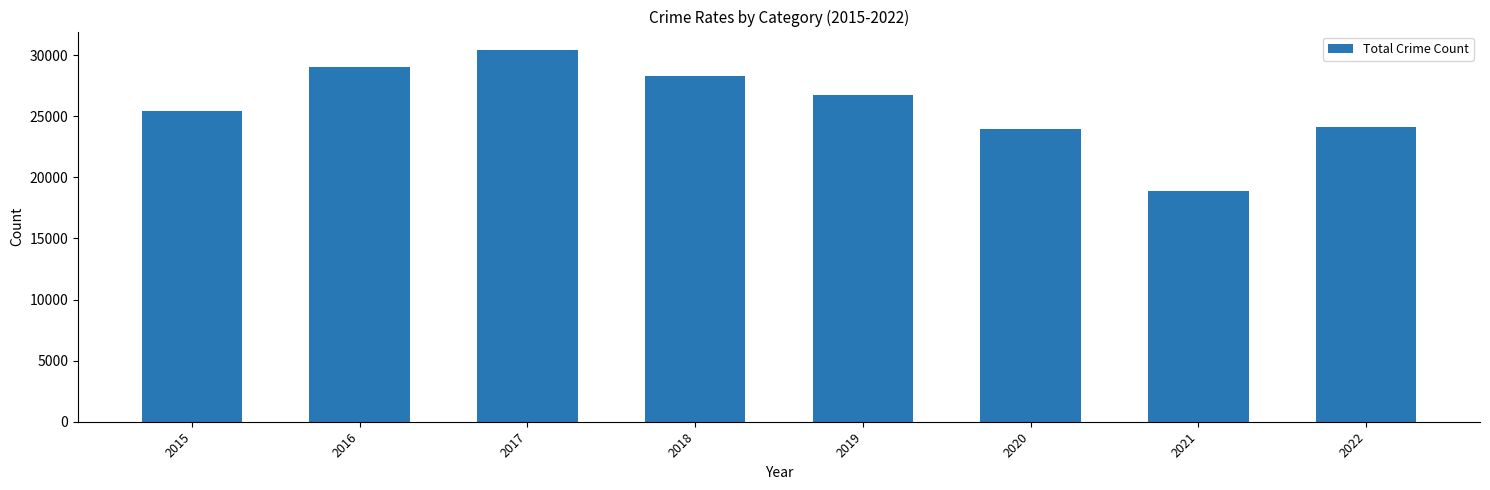

How many data points does each series have?

8